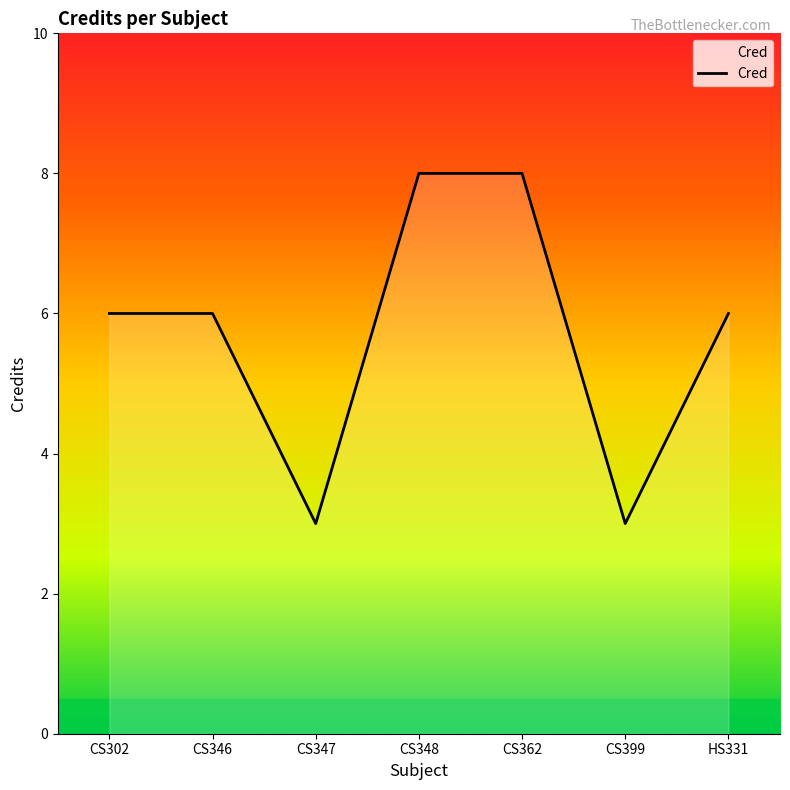

What position from the right is CS399?

2